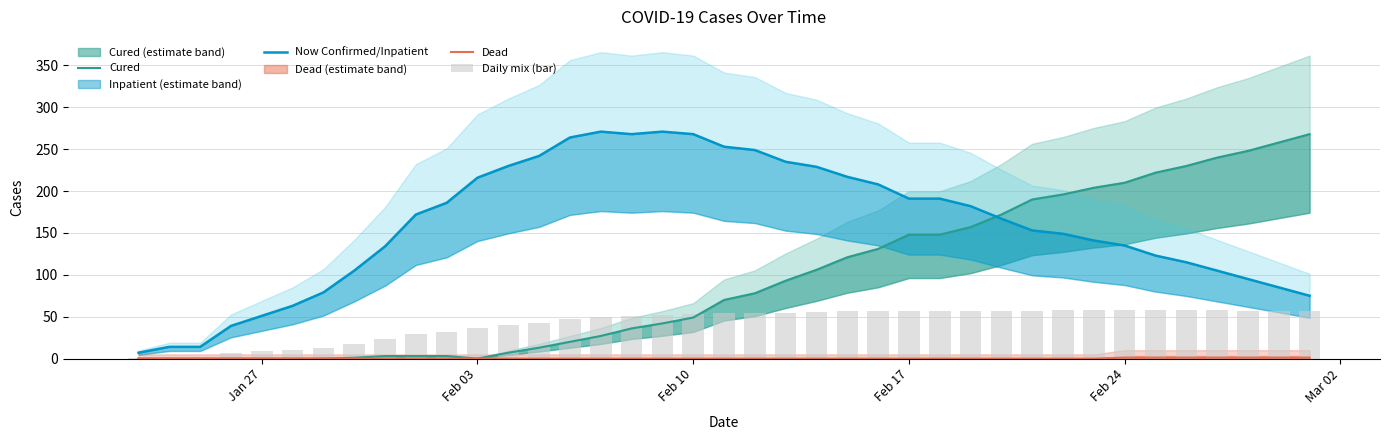

Reading left to right, list all the values displayed in this chart.

Cured: 0.0	0.0	0.0	0.0	0.0	0.0	0.0	1.0	3.0	3.0	3.0	0.0	7.0	13.0	20.0	27.0	36.0	42.0	49.0	70.0	78.0	93.0	106.0	121.0	131.0	148.0	148.0	157.0	172.0	190.0	196.0	204.0	210.0	222.0	230.0	240.0	248.0	258.0	268.0
Now Confirmed/Inpatient: 7.0	14.0	14.0	39.0	51.0	63.0	79.0	105.0	134.0	172.0	186.0	216.0	230.0	242.0	264.0	271.0	268.0	271.0	268.0	253.0	249.0	235.0	229.0	217.0	208.0	191.0	191.0	182.0	167.0	153.0	149.0	141.0	135.0	123.0	115.0	105.0	95.0	85.0	75.0
Dead: 0.0	0.0	0.0	0.0	0.0	0.0	0.0	0.0	0.0	0.0	0.0	0.0	0.0	0.0	0.0	0.0	0.0	0.0	0.0	0.0	0.0	0.0	0.0	0.0	0.0	0.0	0.0	0.0	0.0	0.0	0.0	0.0	1.0	1.0	1.0	1.0	1.0	1.0	1.0
Daily mix (bar): 1.2	2.3	2.3	6.5	8.5	10.5	13.2	17.7	22.8	29.2	31.5	36.0	39.5	42.5	47.3	49.7	50.7	52.2	52.8	53.8	54.5	54.7	55.8	56.3	56.5	56.5	56.5	56.5	56.5	57.2	57.5	57.5	57.5	57.5	57.5	57.5	57.2	57.2	57.2